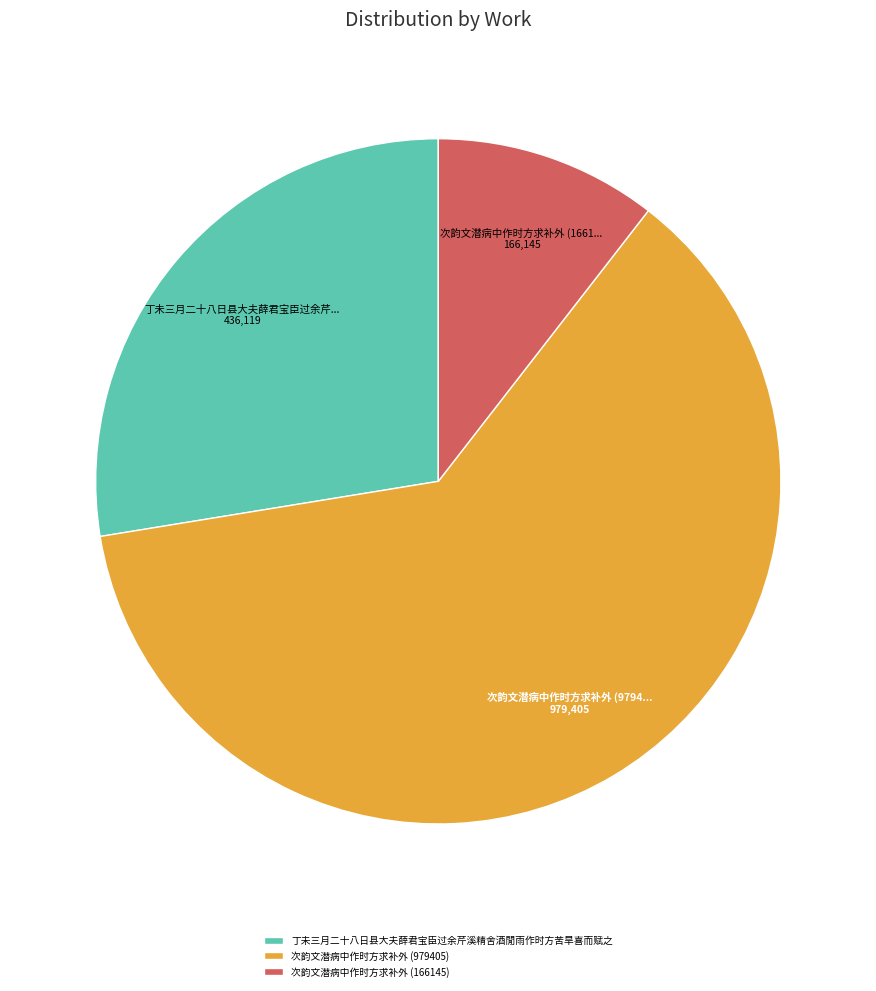

Is it true that 次韵文潜病中作时方求补外 (166145) is 18% of the pie?

False